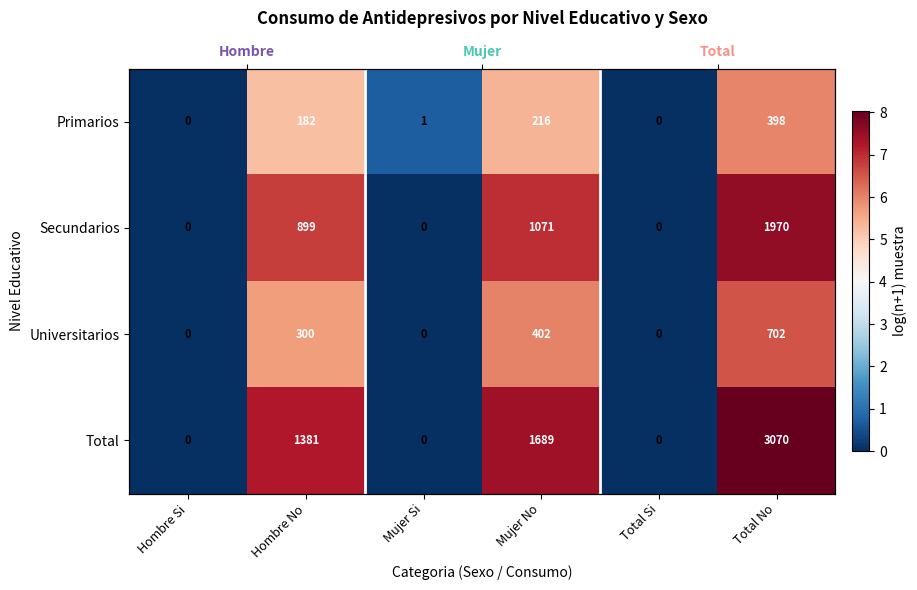

Which series has the largest total across all categories?

Total